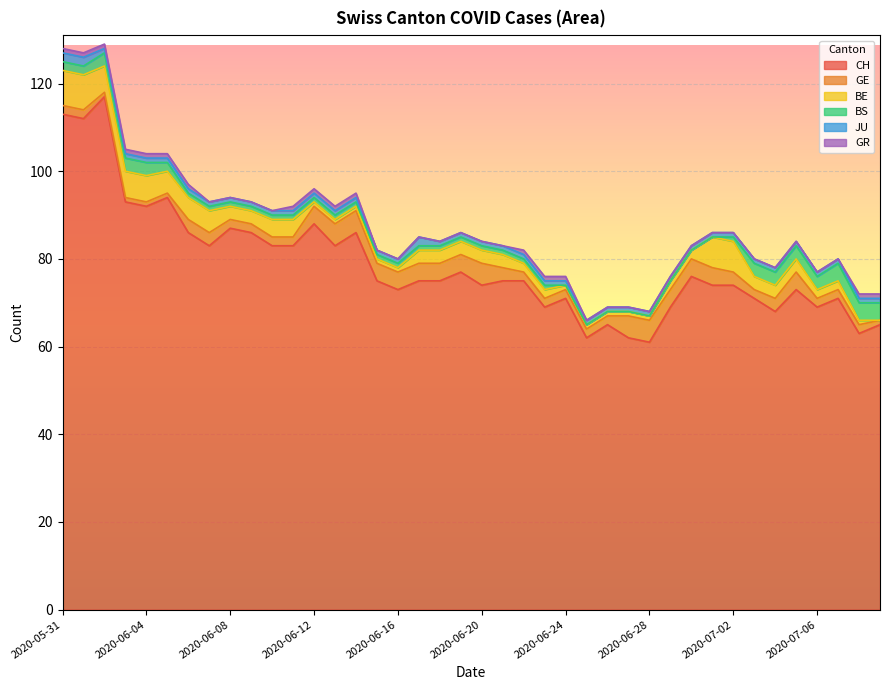

The value of CH at 2020-05-31 is 159. True or false?

False